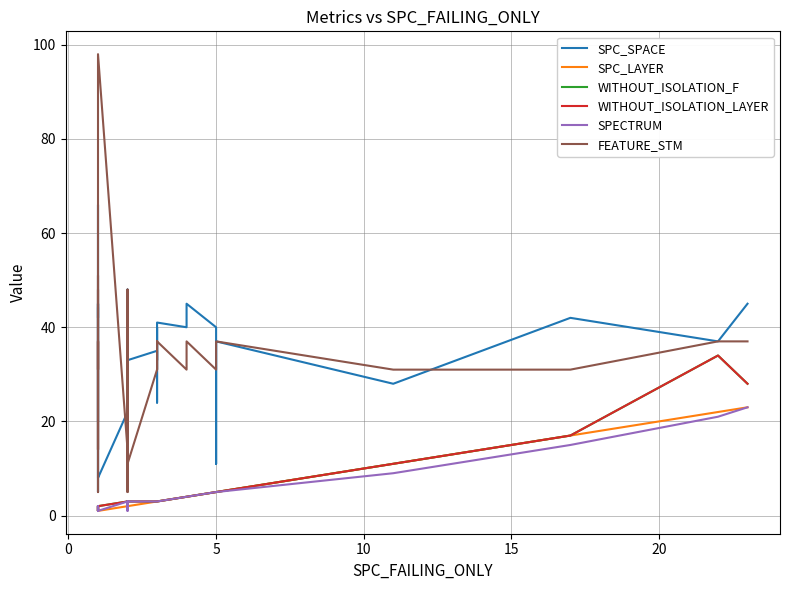

The SPC_LAYER series shows 7 at 5. True or false?

False